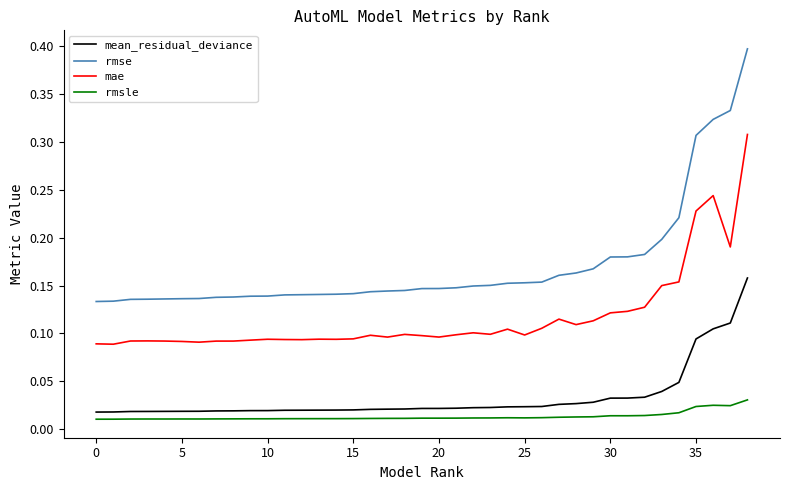

Which series has the largest total across all categories?

rmse